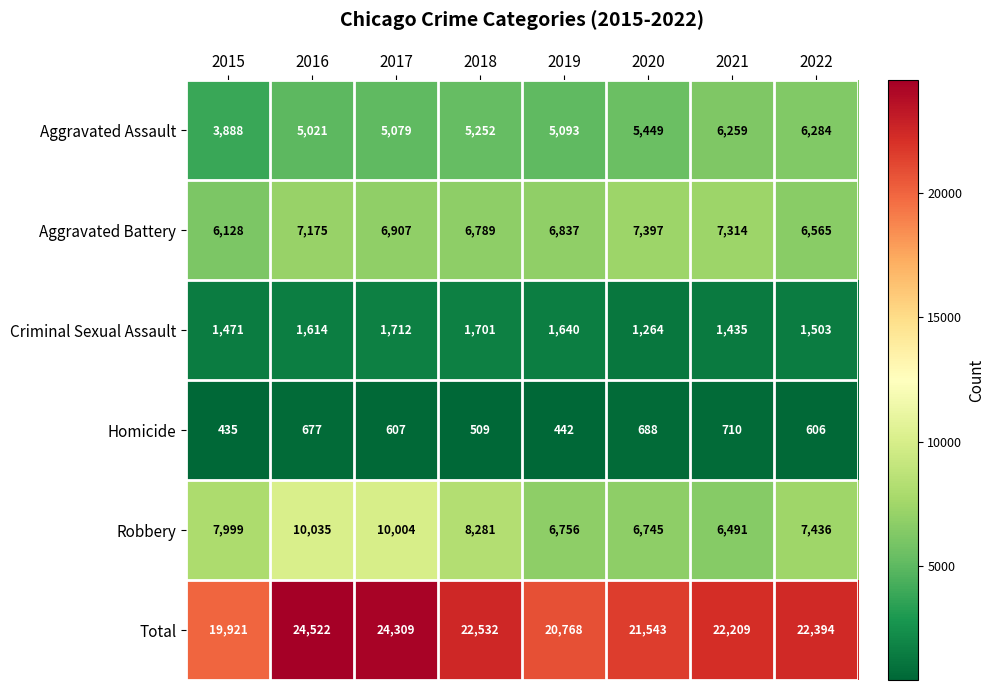

Which series has the largest total across all categories?

Total